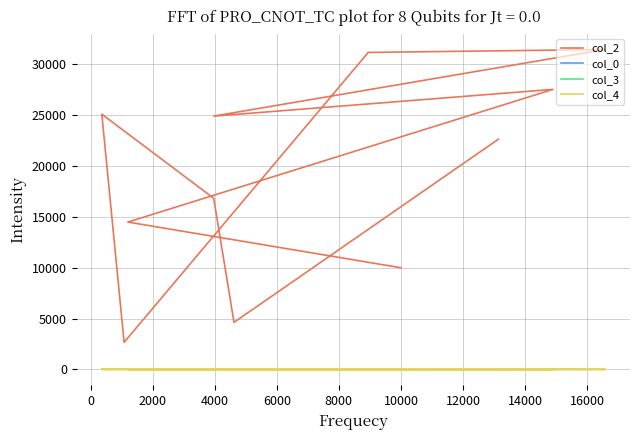

What is the value of the col_3 point at the 7th from the left?

10.0